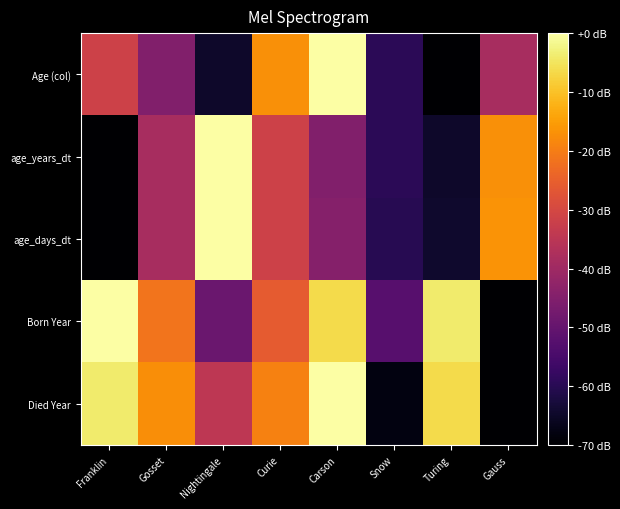

Which has a higher value, Curie or Turing?

Curie